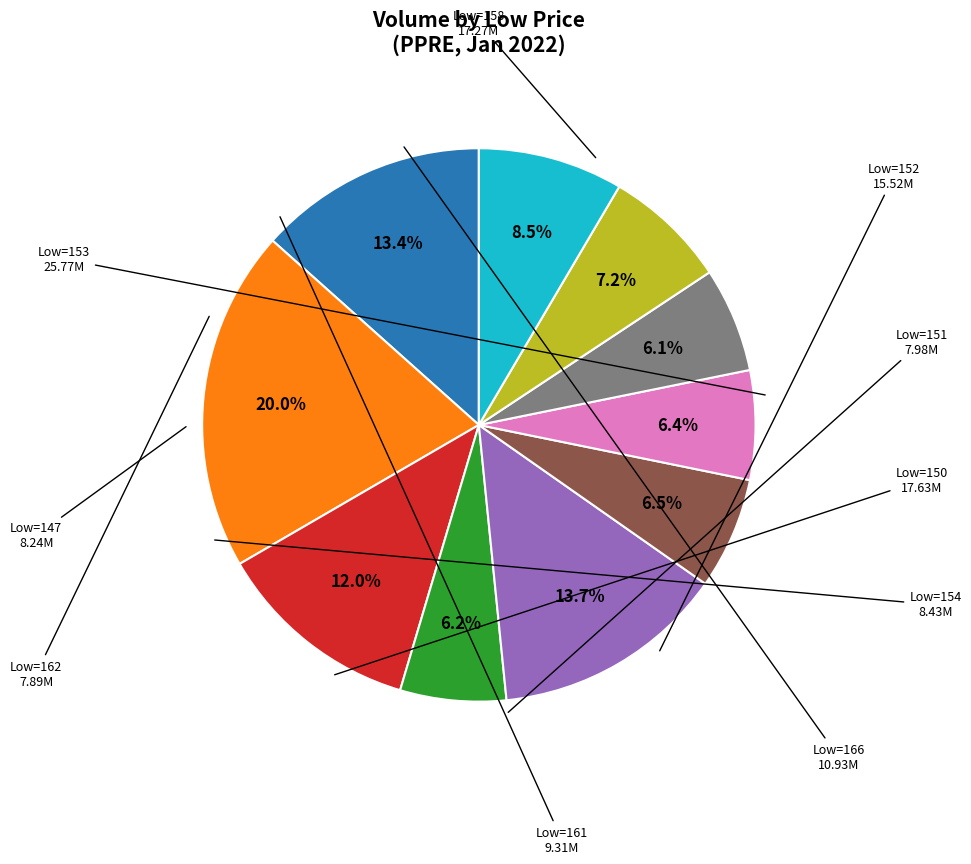

Does any single category account for the majority?

No